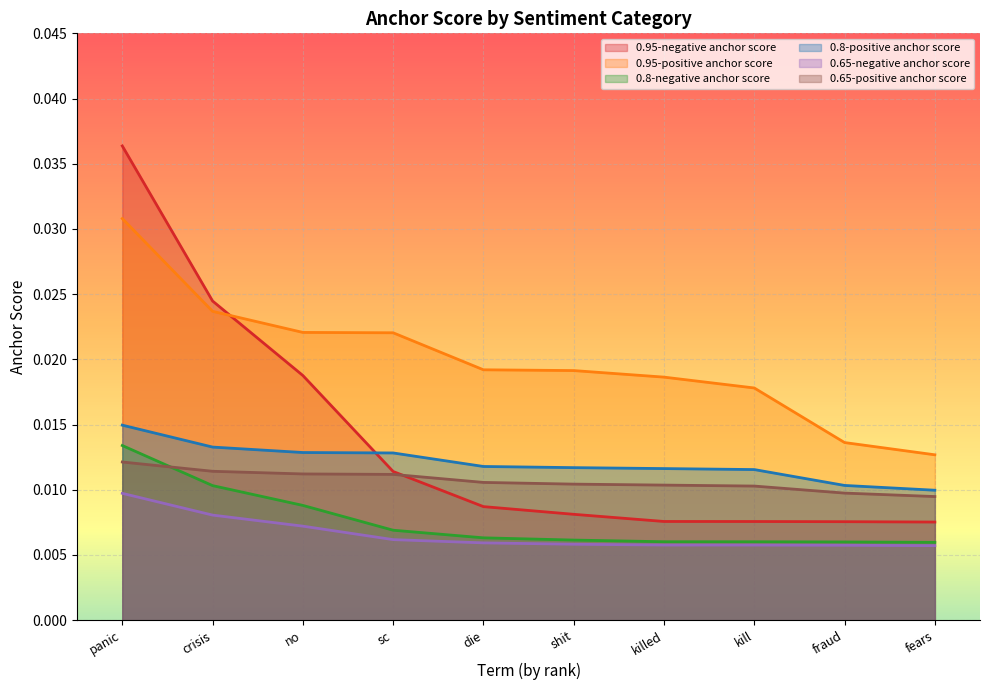

What position from the right is no?

8